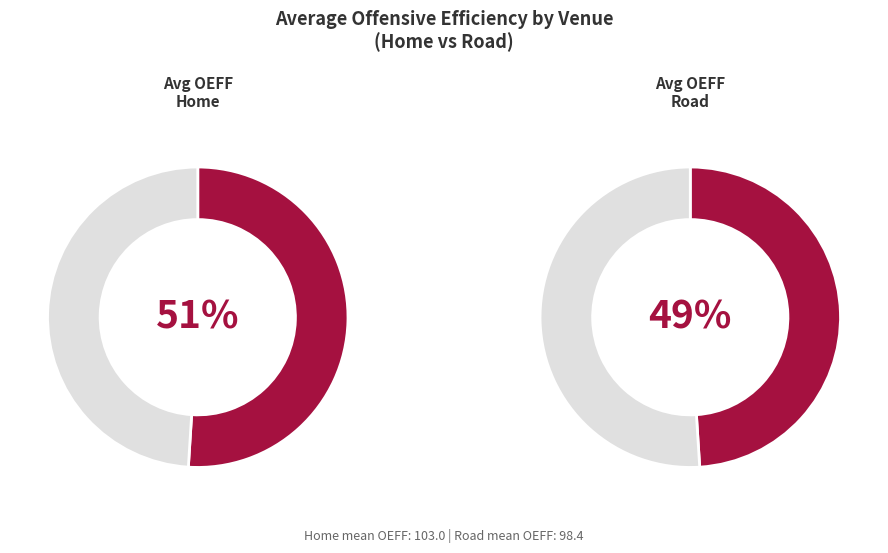

Is the sum of 21 and 24 greater than half?

No